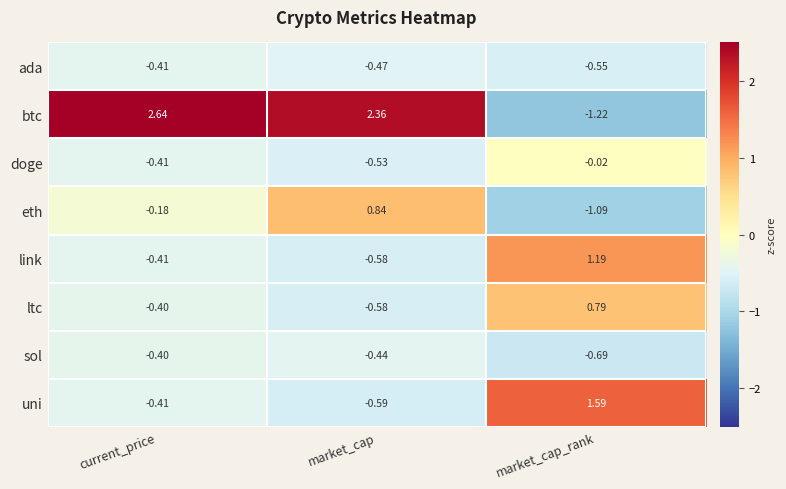

Rank the categories by btc value from lowest to highest.

market_cap_rank, market_cap, current_price